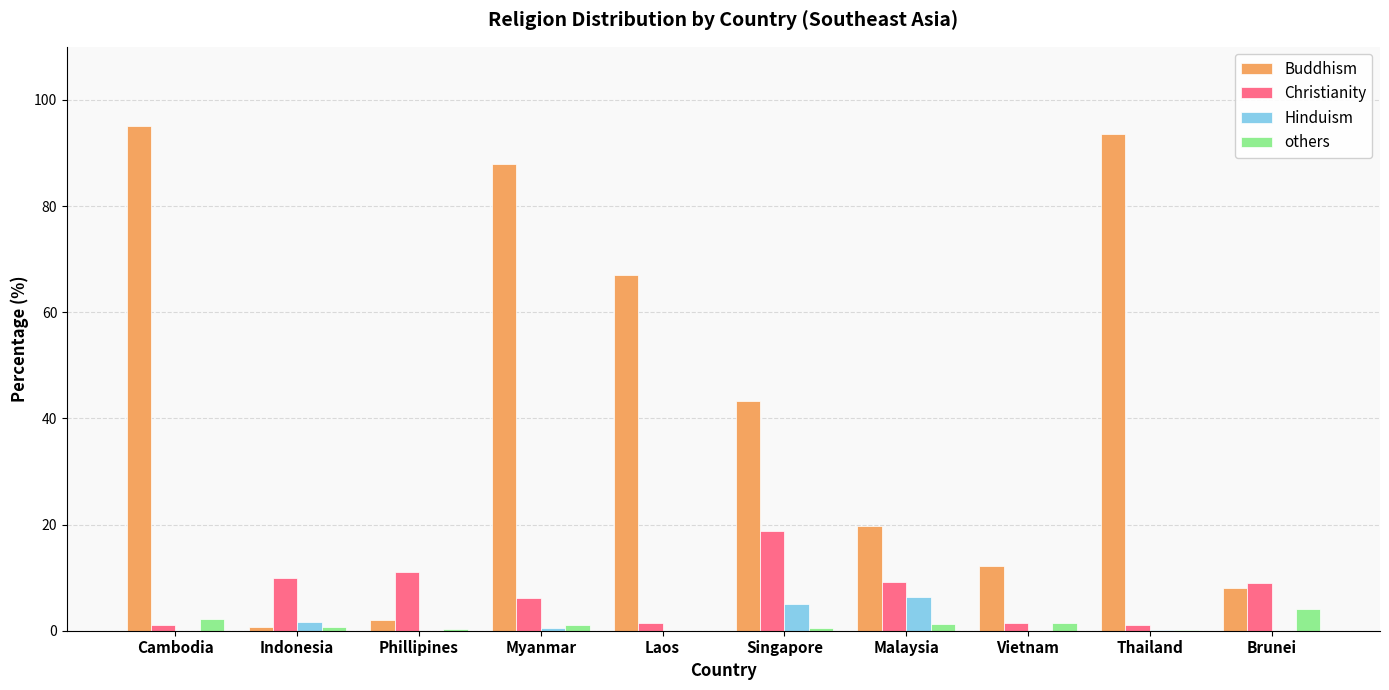

The others series shows 2.2 at Cambodia. True or false?

True